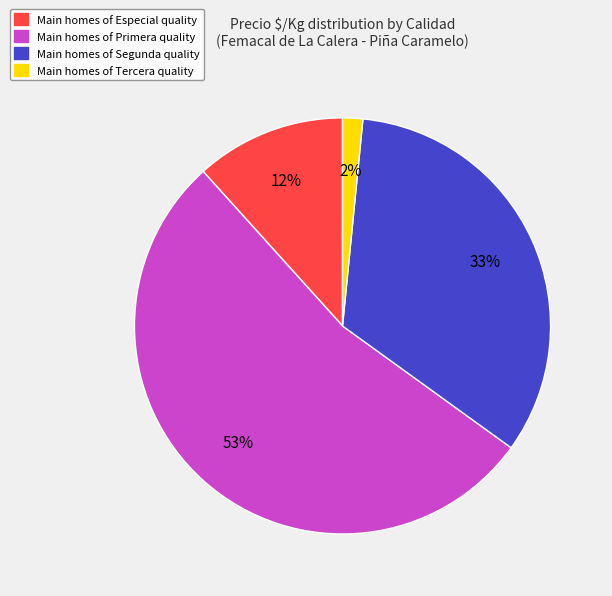

To the nearest percent, what portion does Main homes of Primera quality represent?

53%